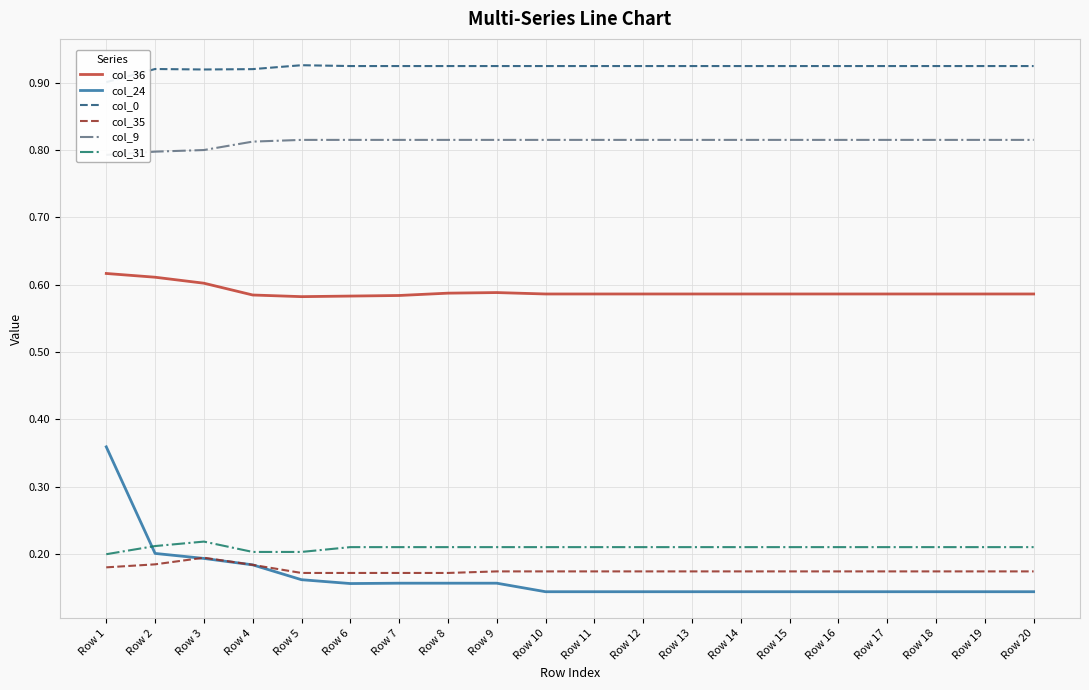

What is the spread (max minus min) of values at Row 10?

0.8